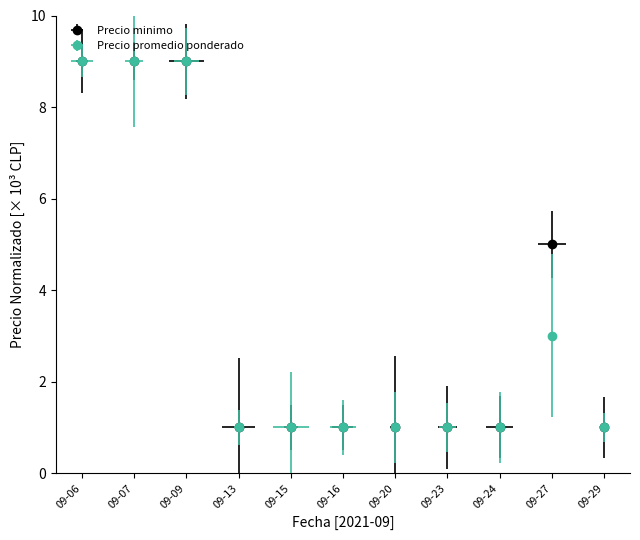

How many values in the Precio promedio ponderado series exceed 1?

4